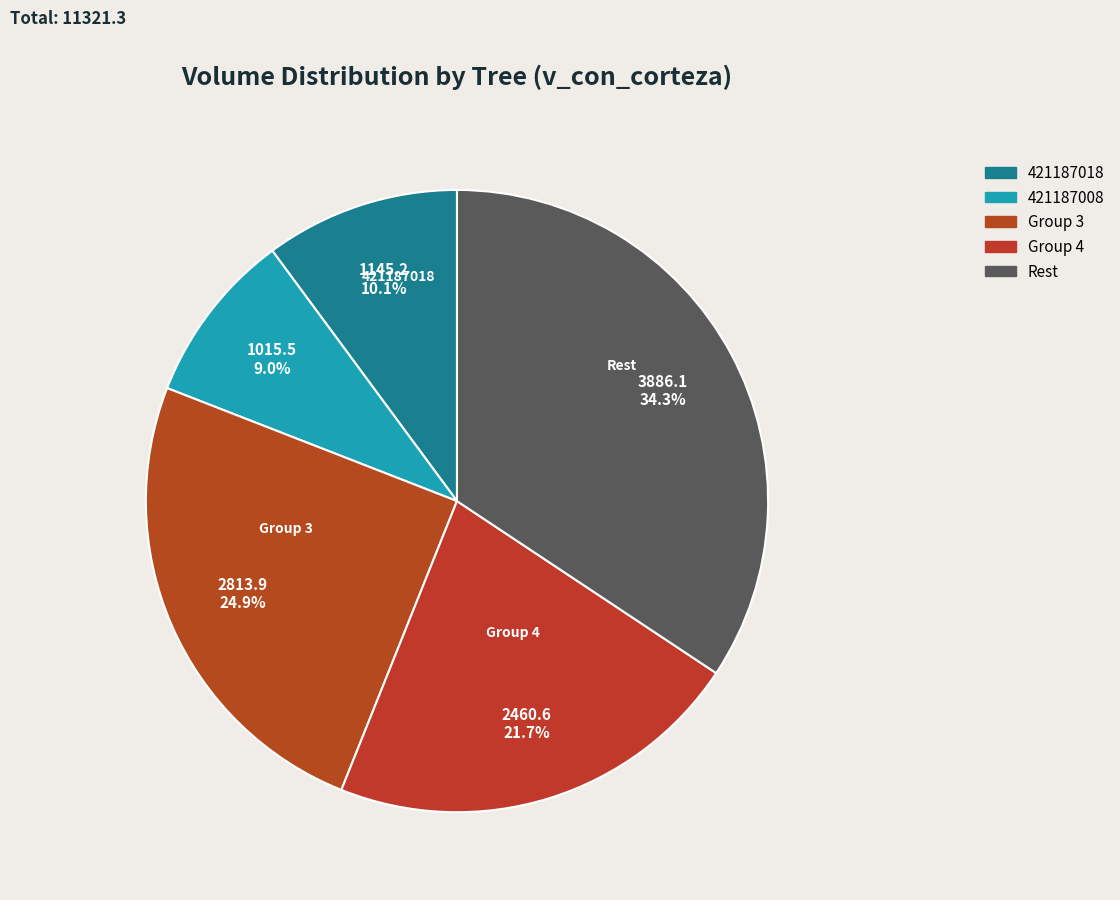

To the nearest percent, what is the difference between the largest and smallest slice percentages?

25%